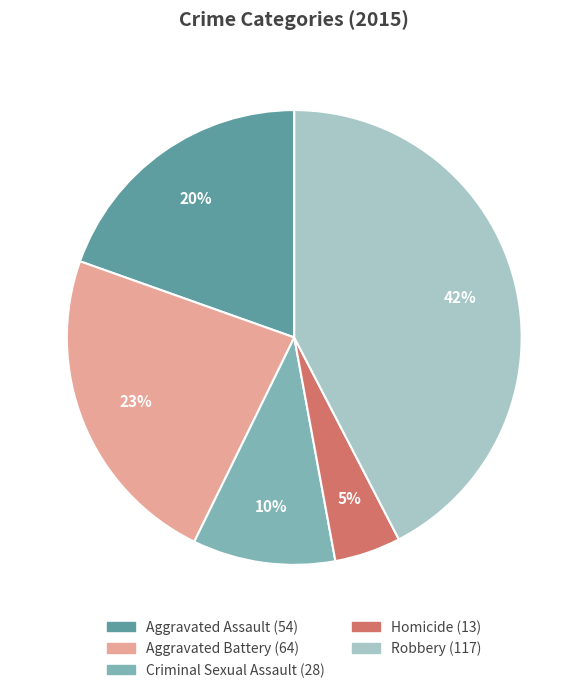

Do Criminal Sexual Assault and Robbery together represent more than half of the pie?

Yes